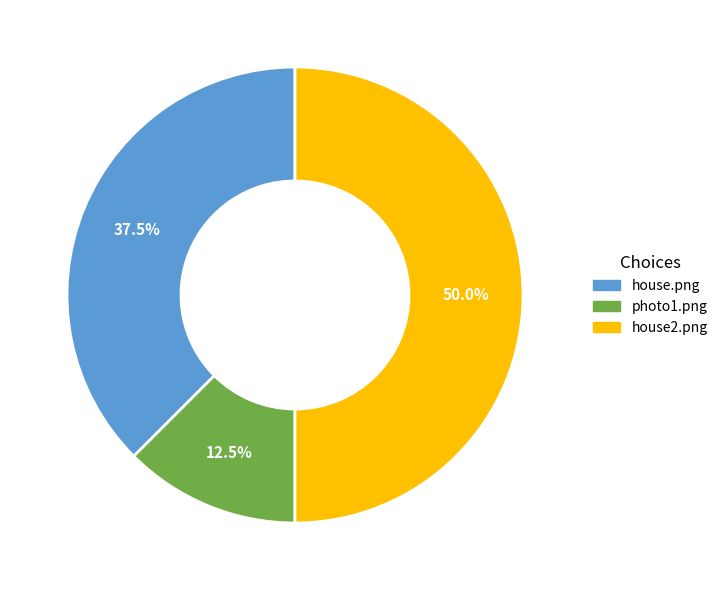

Rank the categories by value from lowest to highest.

photo1.png, house.png, house2.png